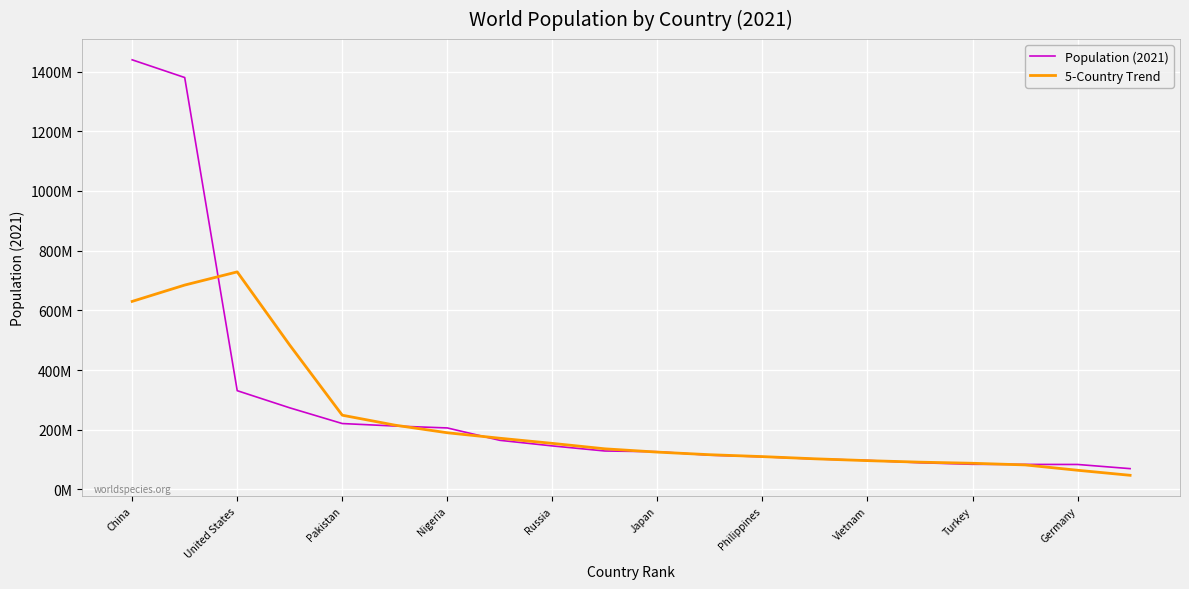

Where does the 5-Country Trend series first go above 136199329?

China